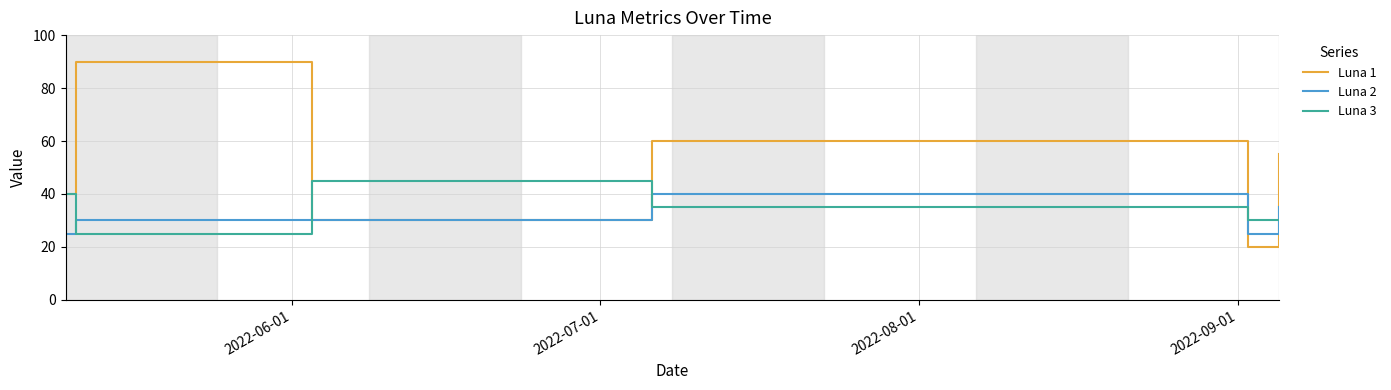

What is the greatest value displayed?

90